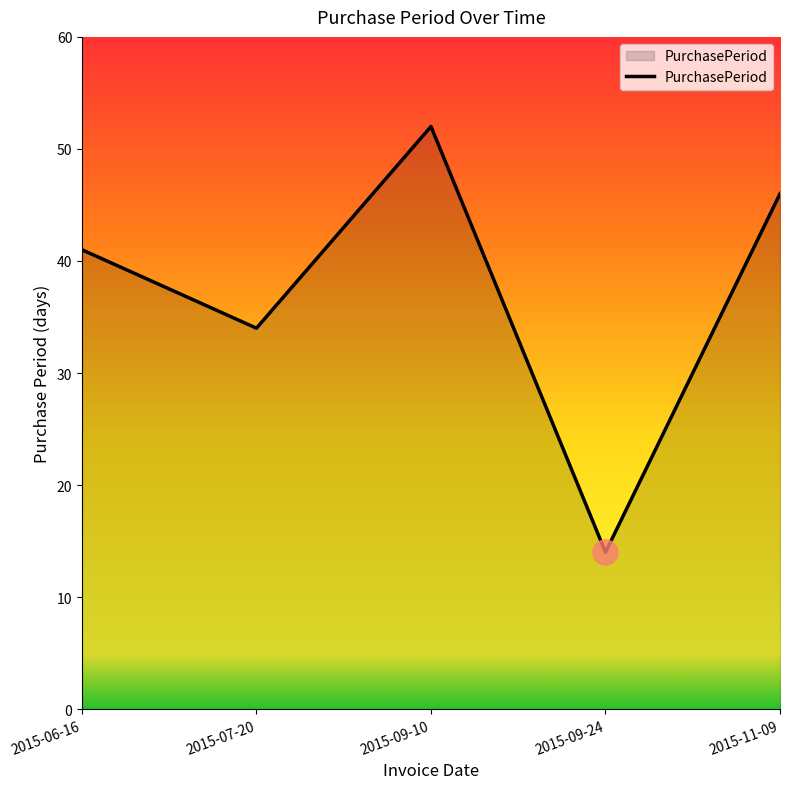

At which label is the value closest to 33?

2015-07-20